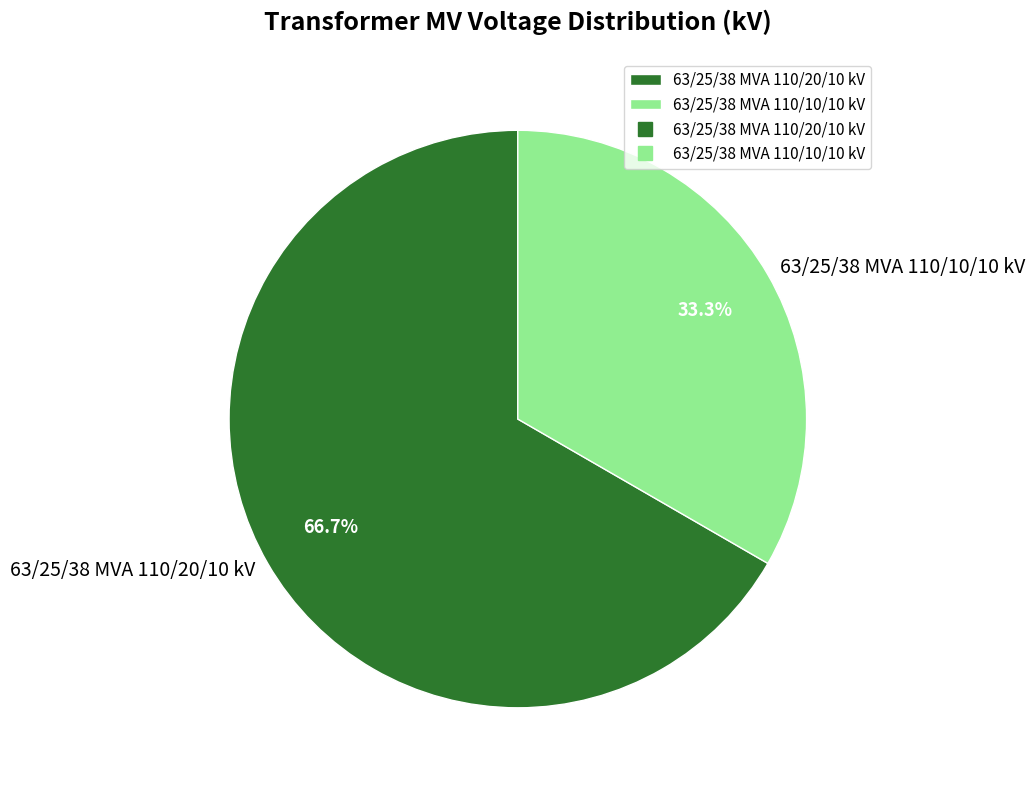

What portion of the pie excludes 63/25/38 MVA 110/10/10 kV?

66.7%